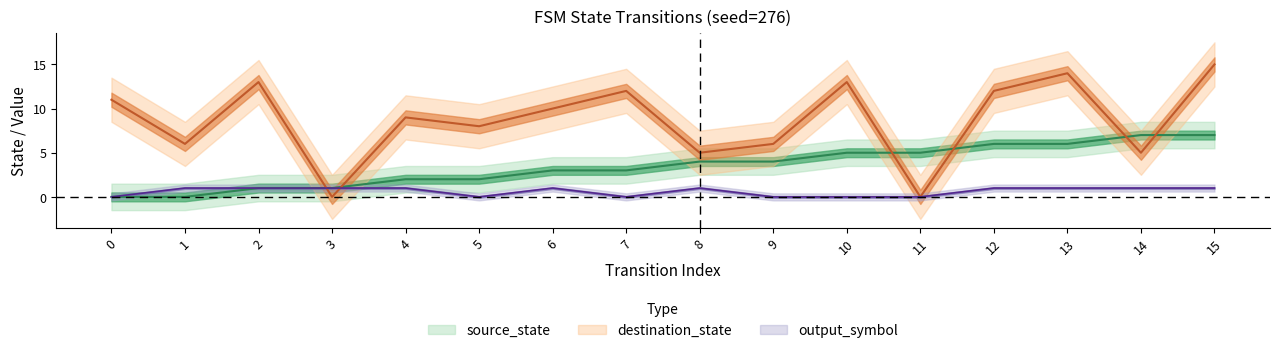

What is the value of the destination_state point at the 2nd from the left?

6